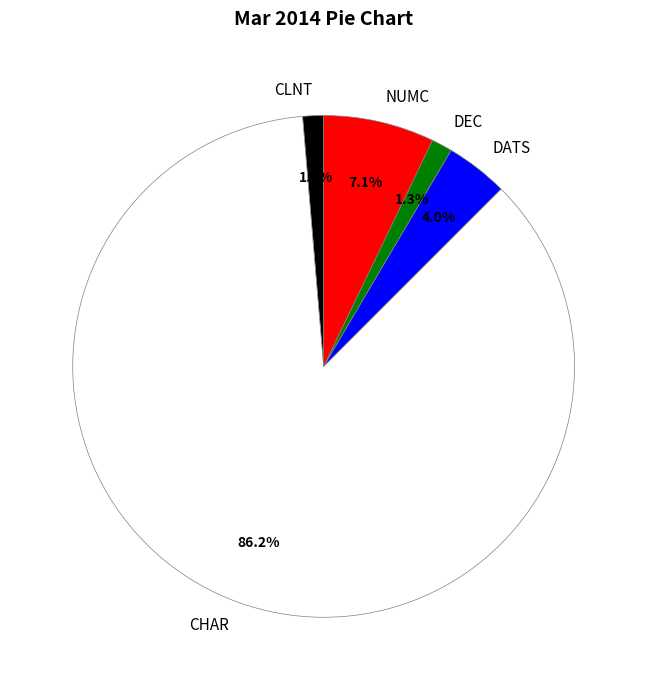

Which has a higher value, DATS or CLNT?

DATS